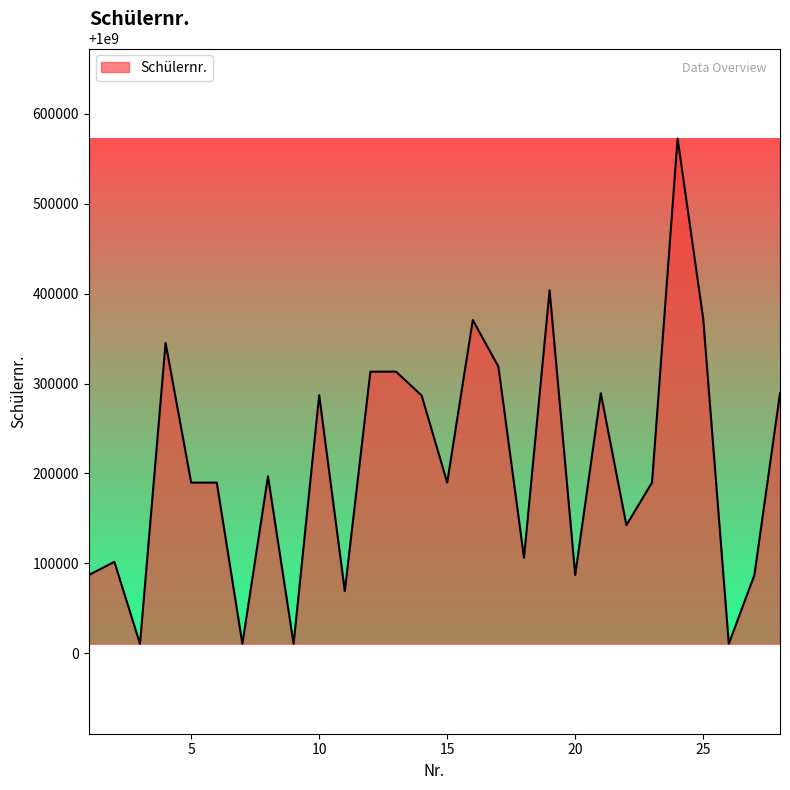

What is the difference between the maximum and minimum values?

562144